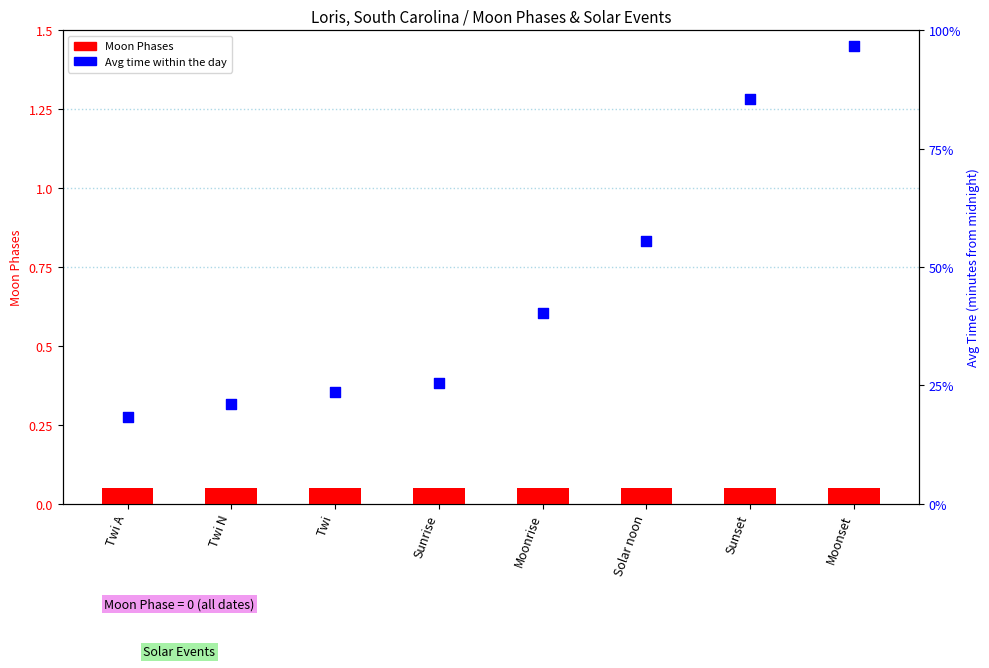

Which series has the largest total across all categories?

Avg time (normalized)